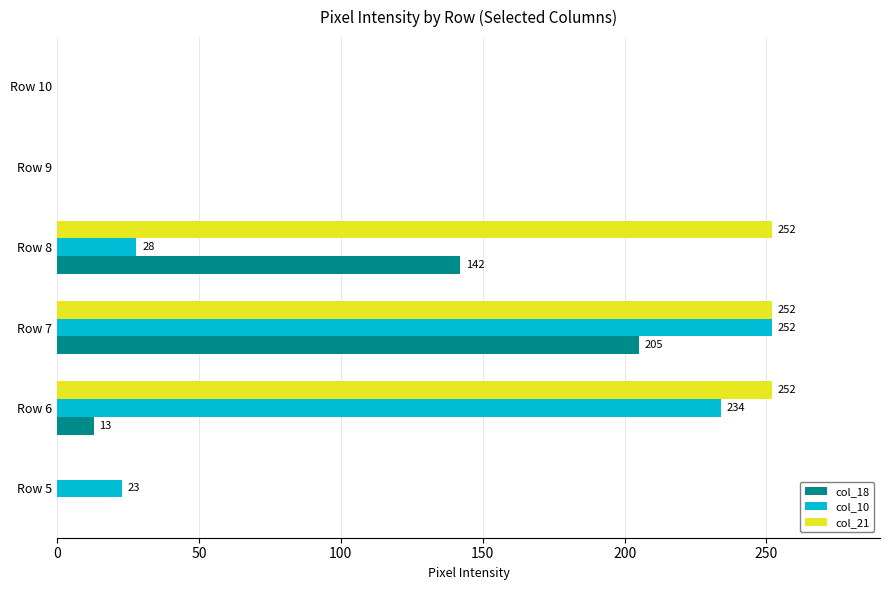

What is the average value of the col_18 series?

60